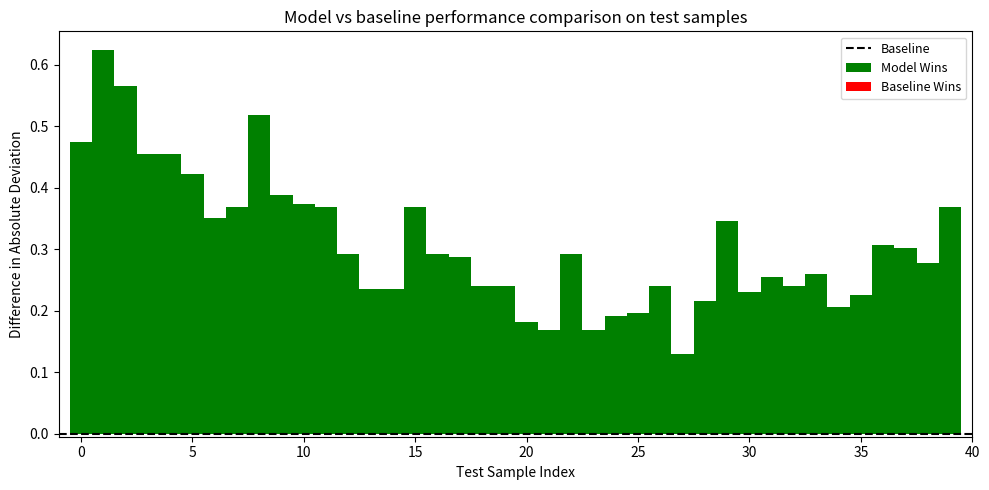

Count the values in the range 0 to 1.

40